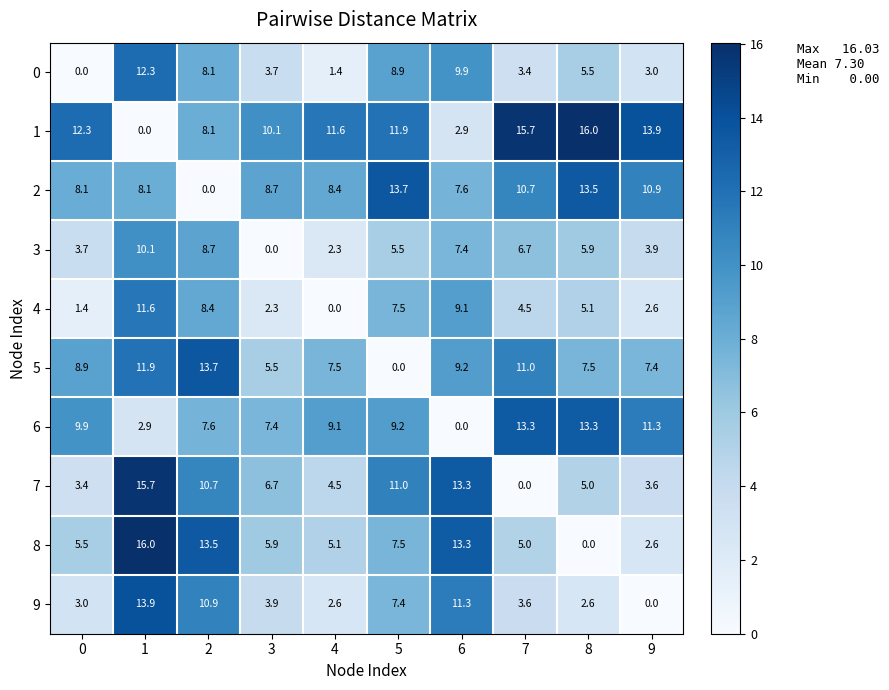

What is the difference between the 7 values at 1 and 3?

9.0